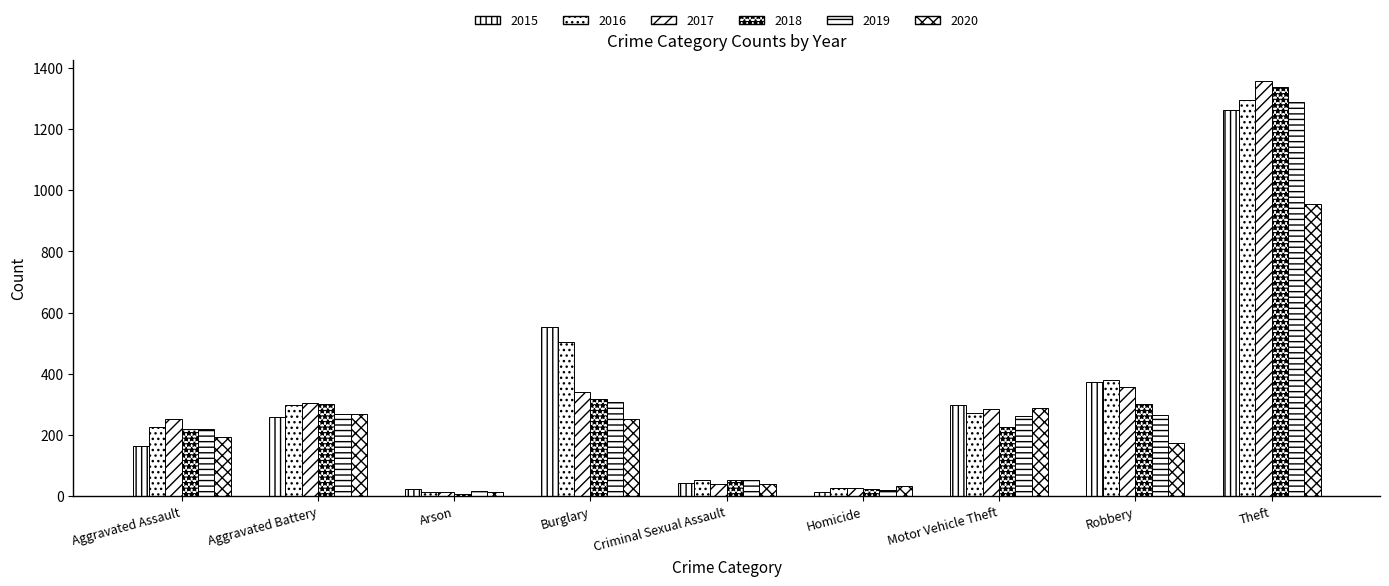

What is the difference between the maximum and minimum values in the 2015 series?

1250